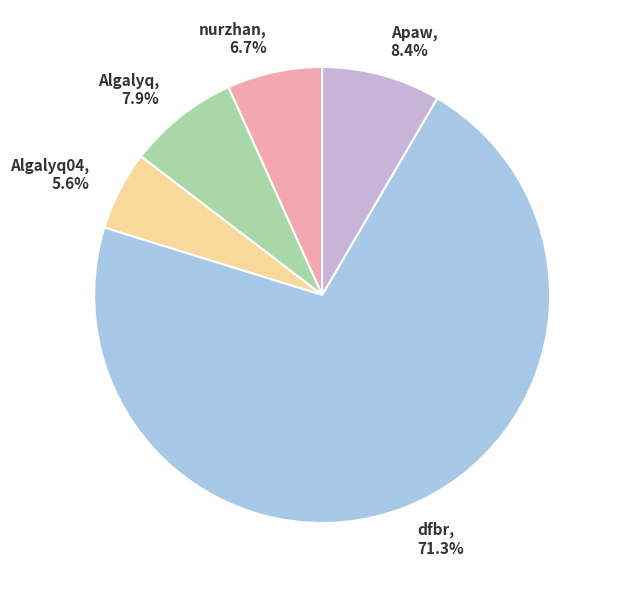

Approximately how many times larger is the value at nurzhan compared to Apaw?

0.8